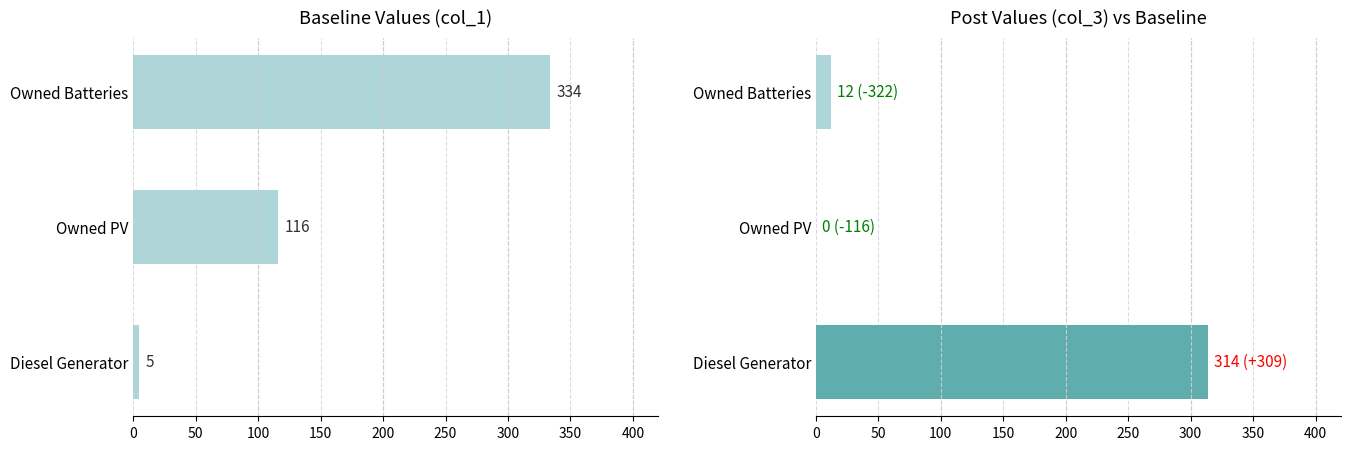

How many data points does each series have?

3